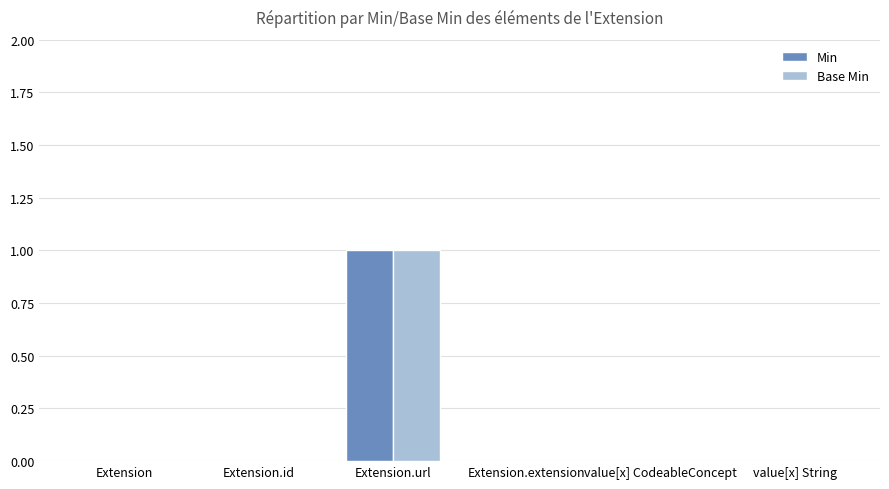

The Base Min series shows 1 at Extension.extension. True or false?

False